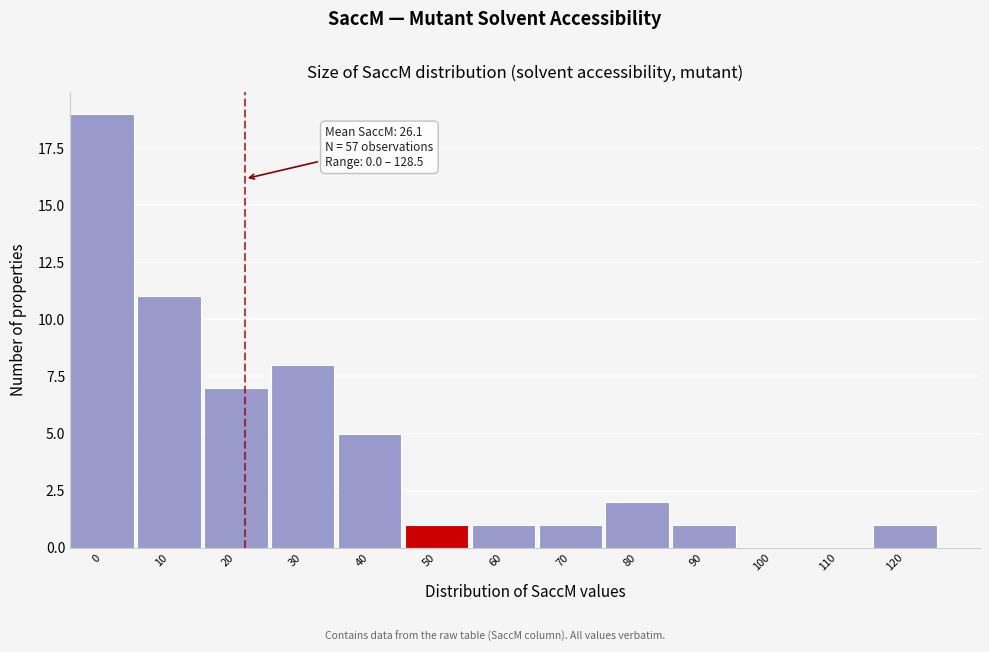

Where is the data nearest to the value 9?

30